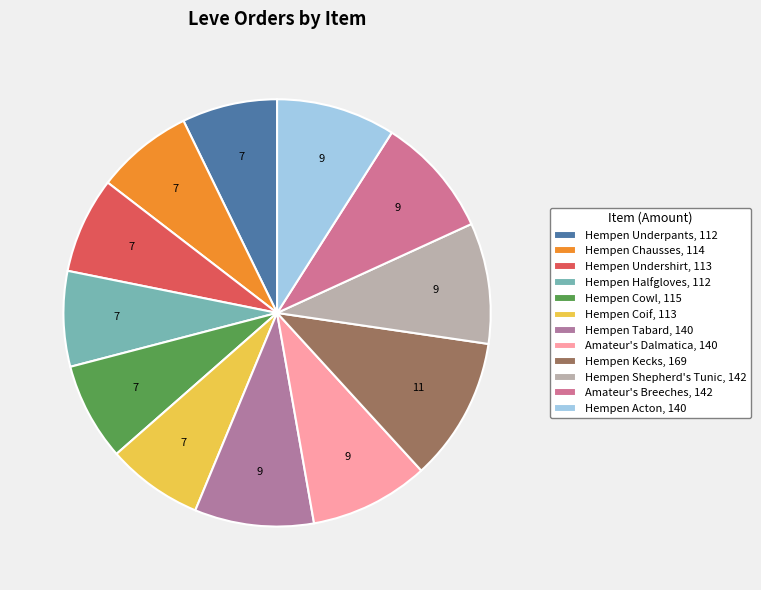

Does Hempen Coif account for over 50% of the chart?

No